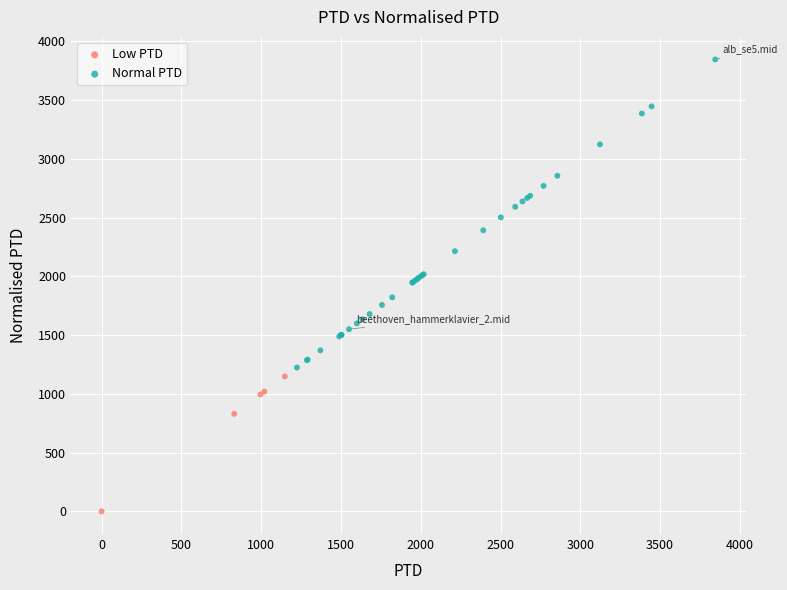

Which series contains the highest Y value?

Normal PTD